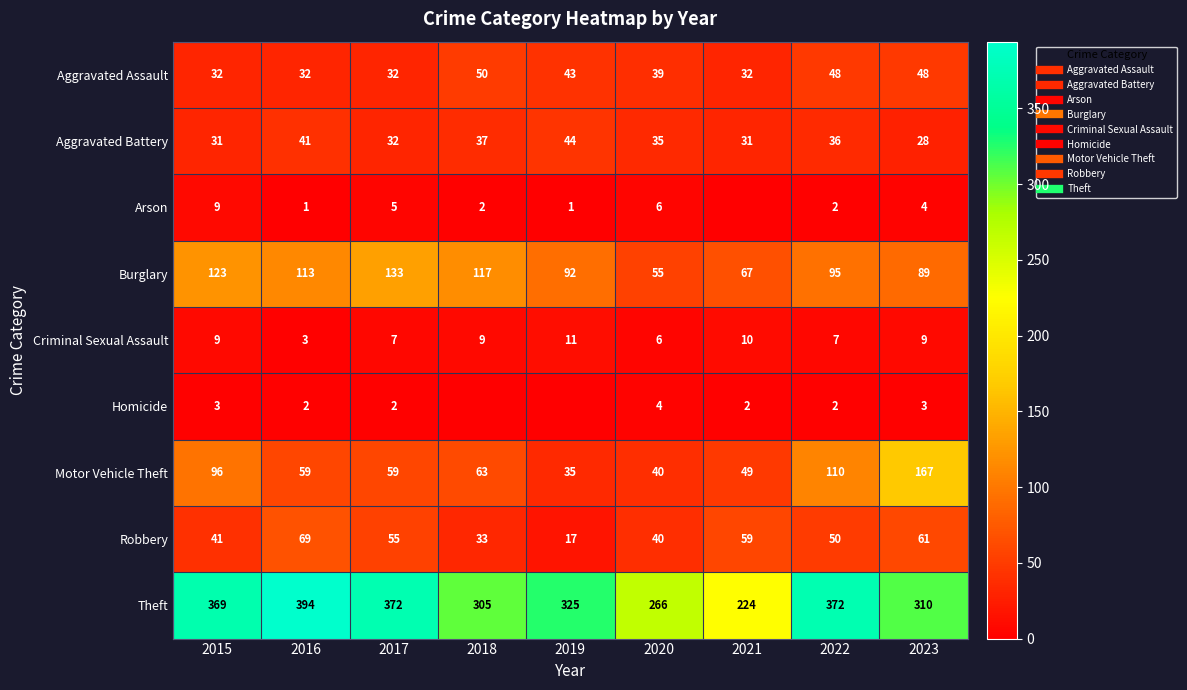

Which series has the widest spread of values?

Theft